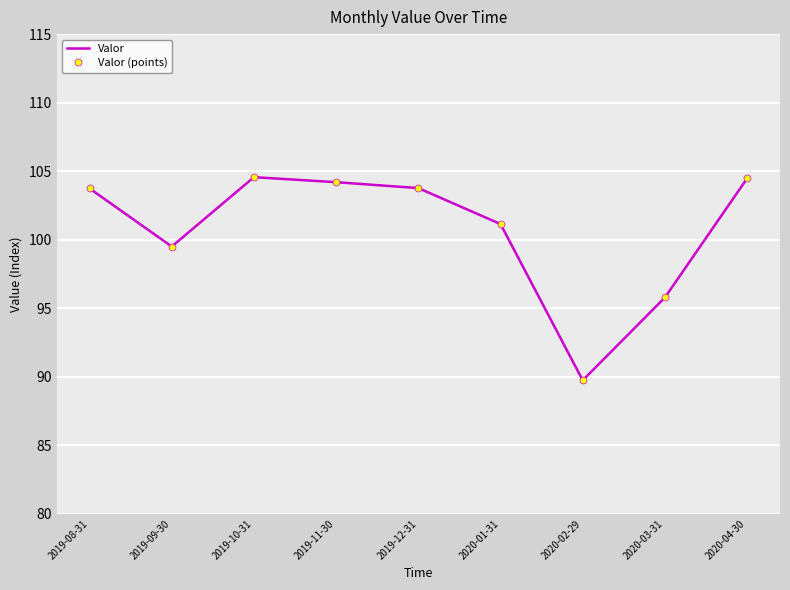

Which series has the largest total across all categories?

Valor